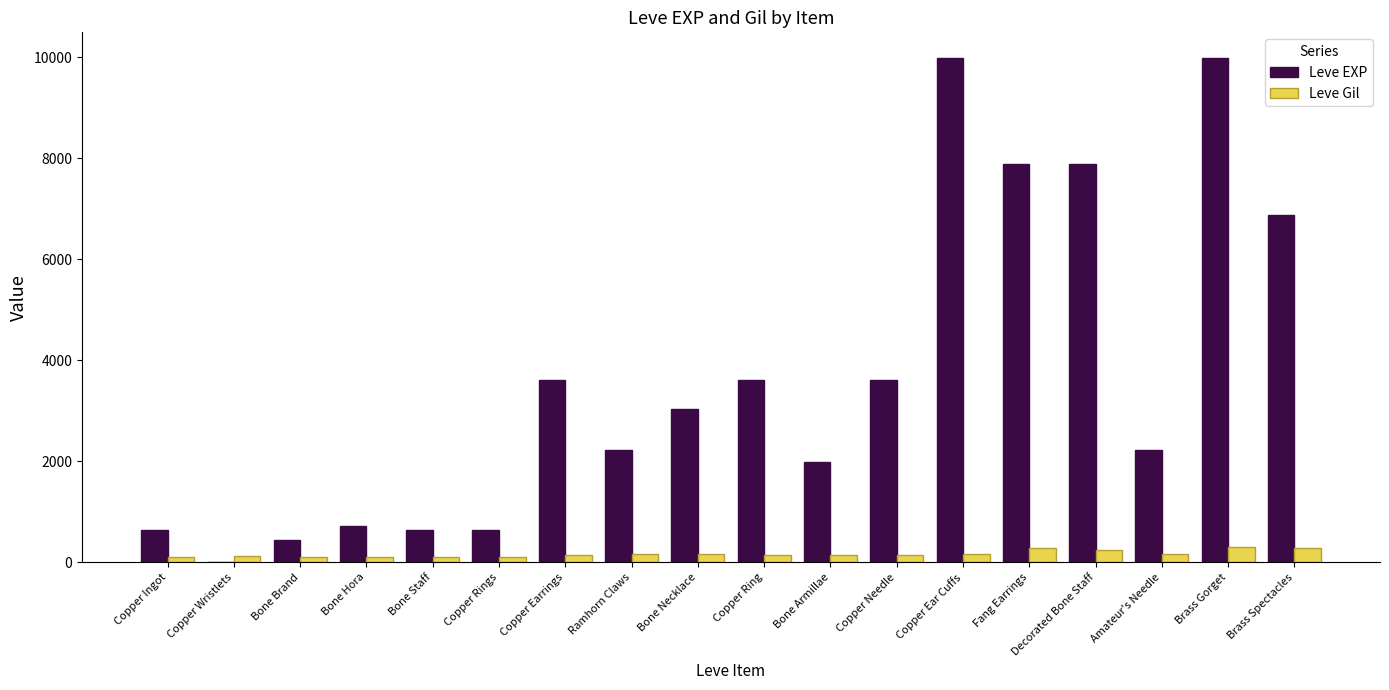

Which series has the widest spread of values?

Leve EXP